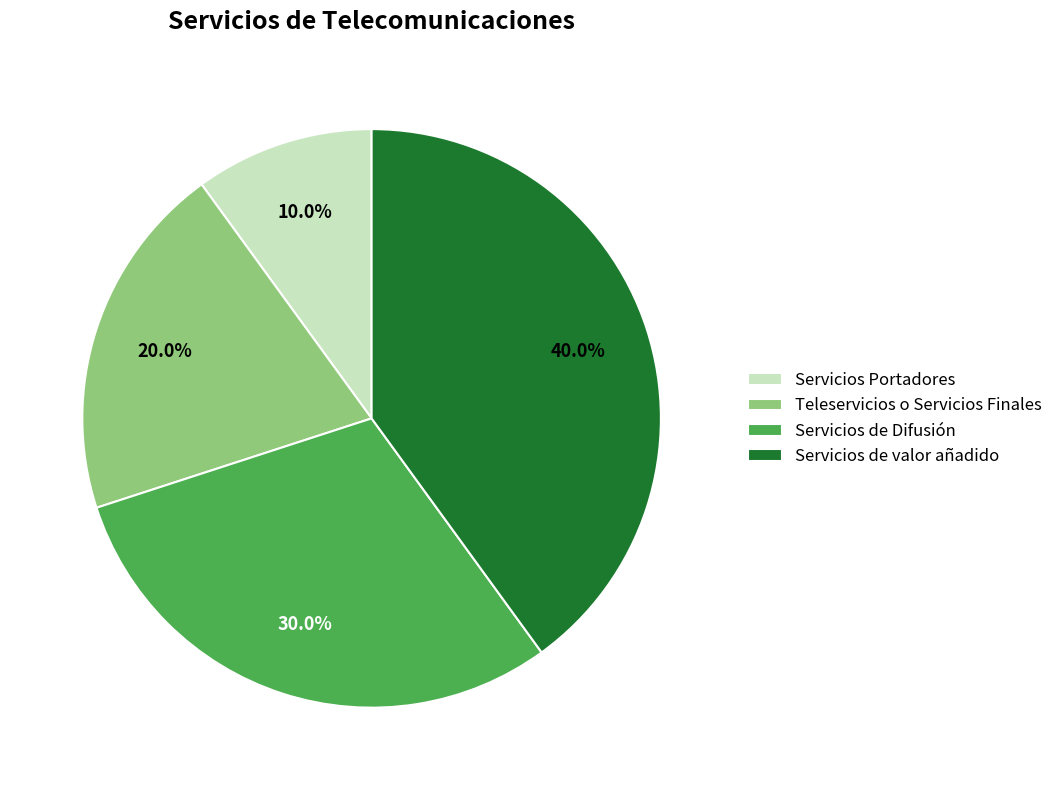

Which slice is the largest?

Servicios de valor añadido